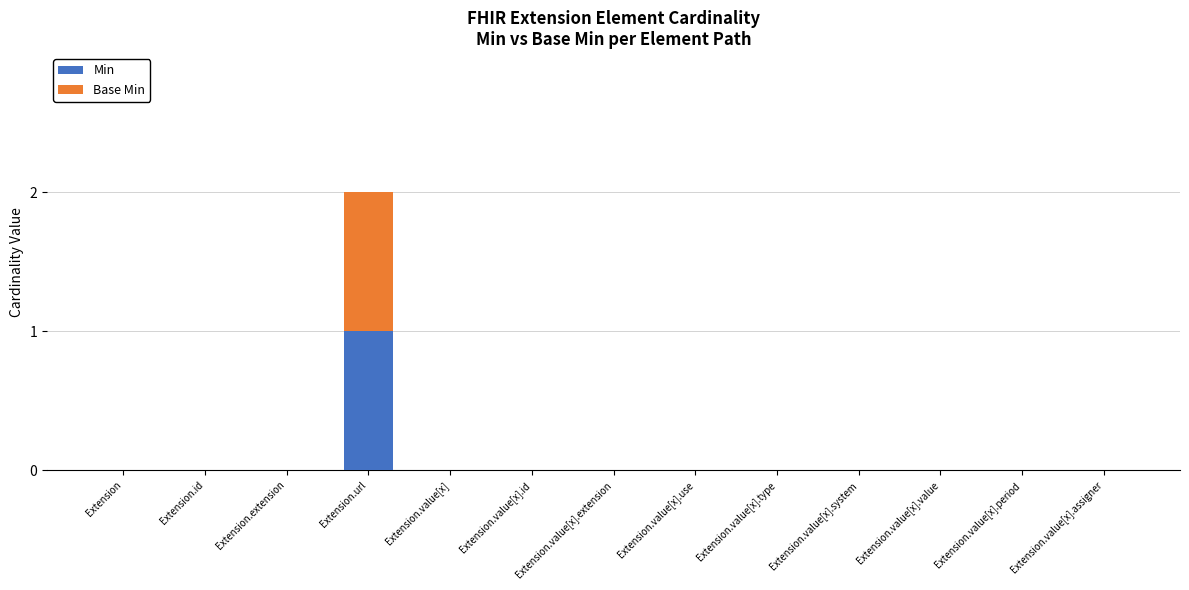

How many series are shown in this chart?

2